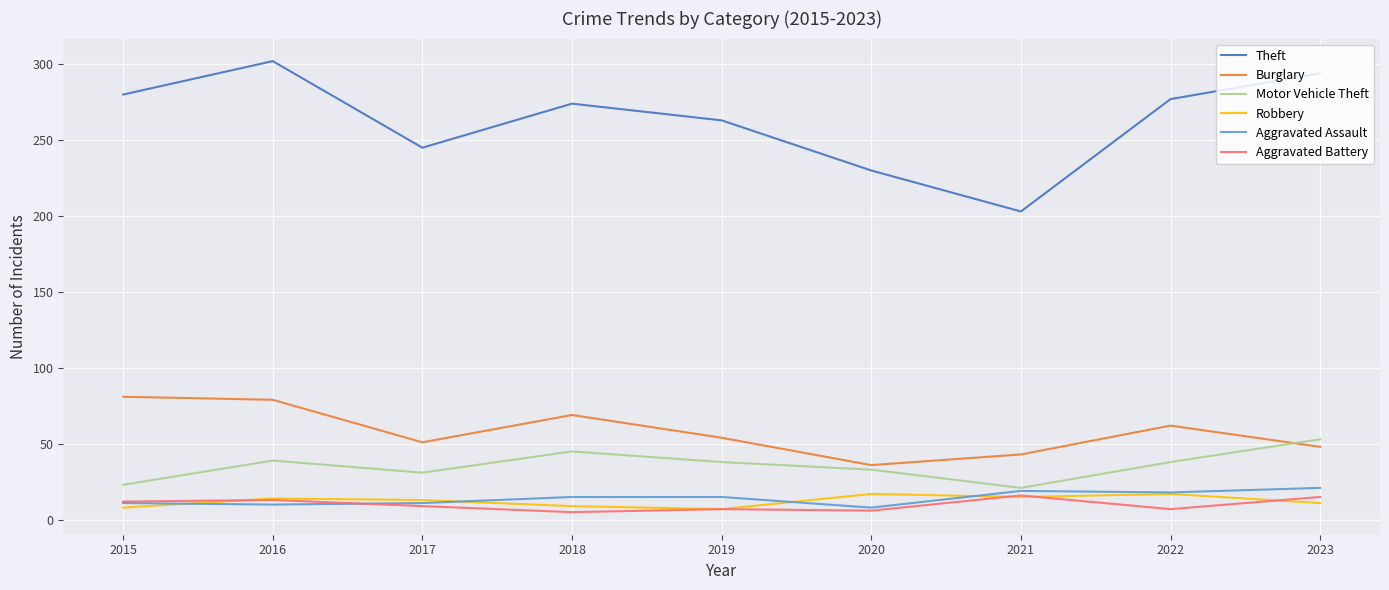

True or false: Theft has a value of 277 at 2022.

True